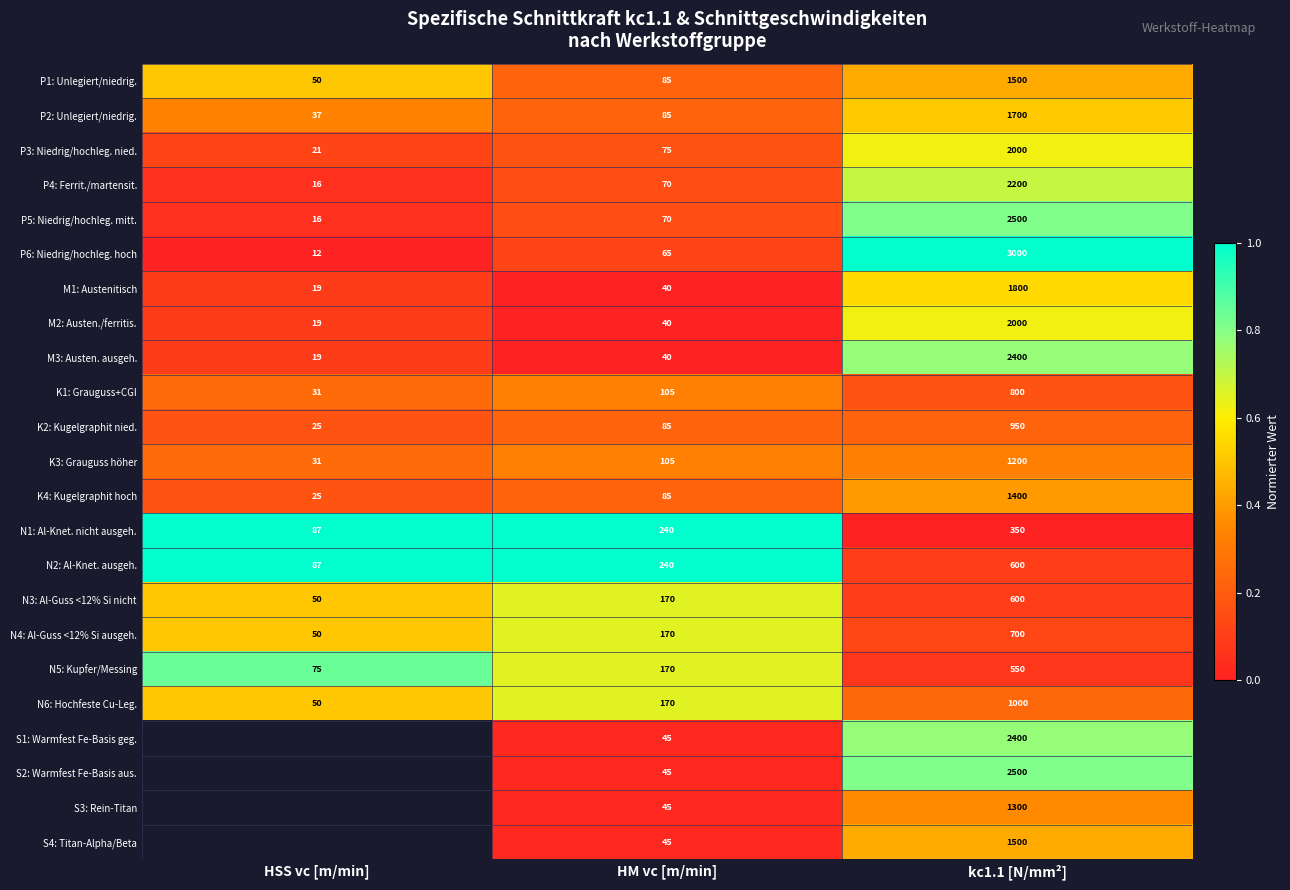

Is the value of N6: Hochfeste Cu-Leg. at HSS vc [m/min] greater than the value of P3: Niedrig/hochleg. nied. at kc1.1 [N/mm²]?

No